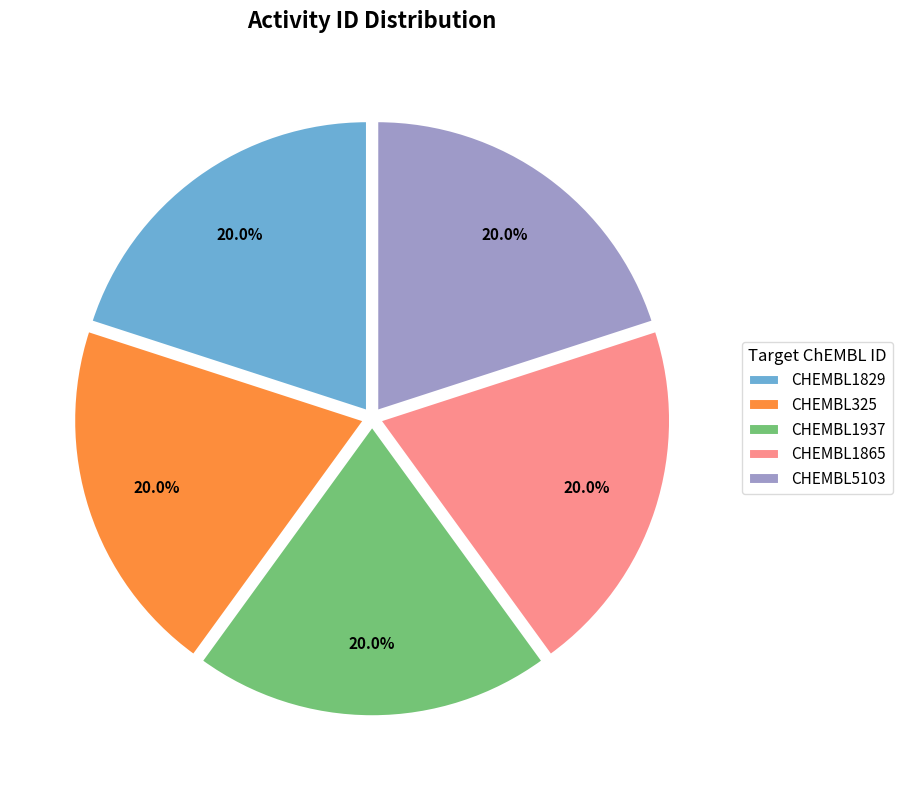

To the nearest percent, what portion does CHEMBL1937 represent?

20%